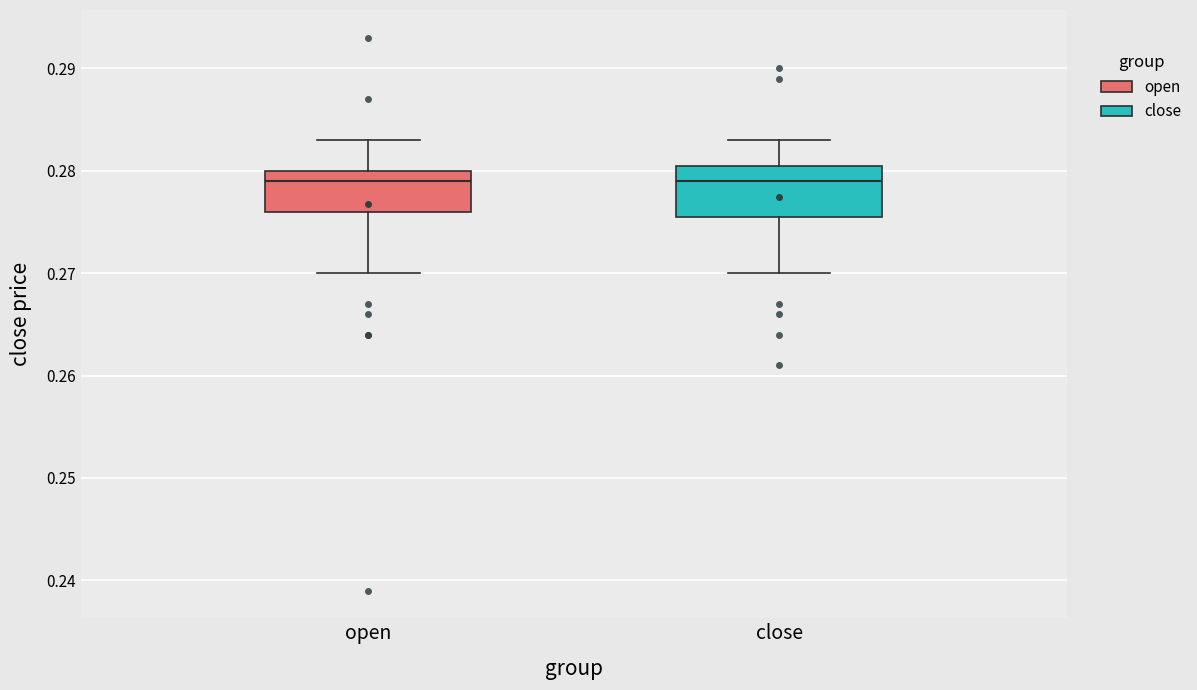

Which box is the tallest, from its lower edge to its upper edge?

close